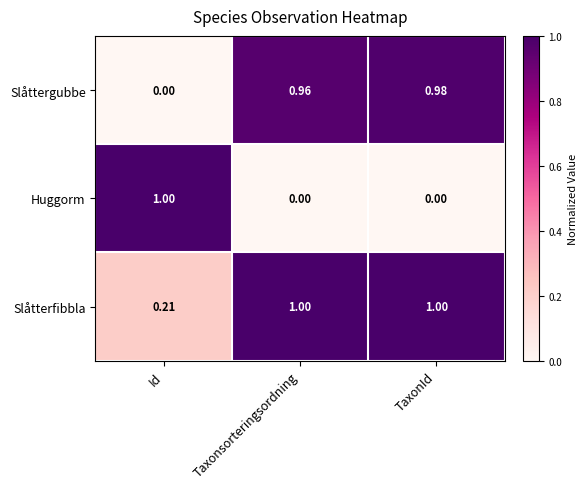

What is the spread (max minus min) of values at Id?

1.0